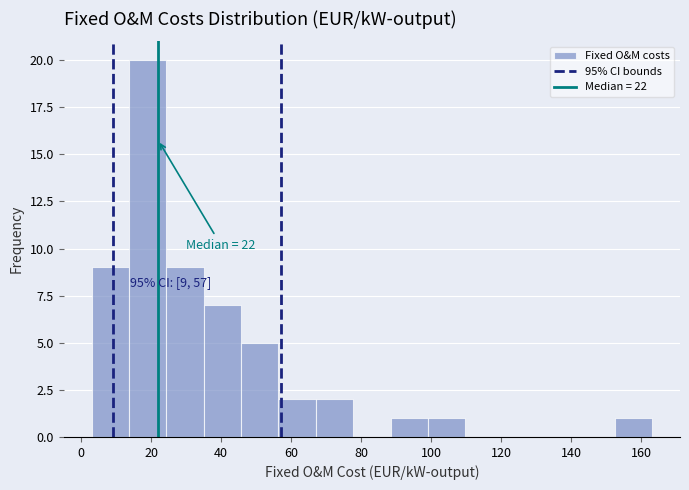

Which range on the x-axis has the tallest bar?

14 to 24